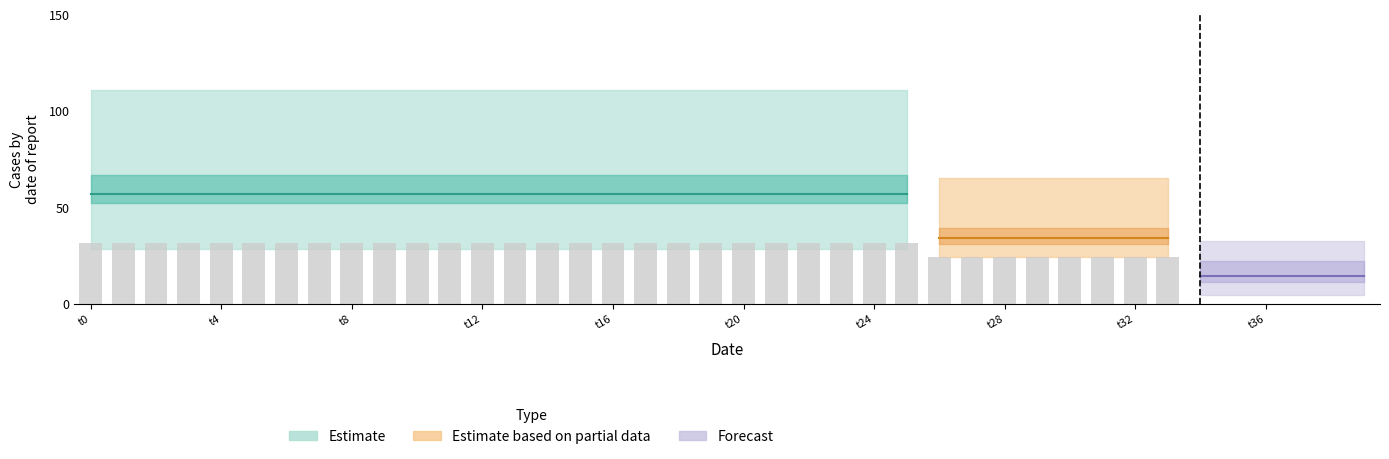

Does the chart contain stacked bars?

No